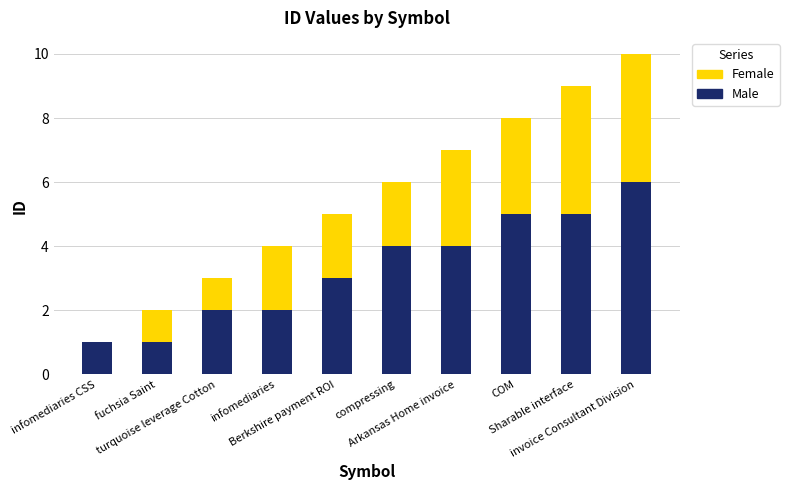

What is the total value across all series at Arkansas Home invoice?

7